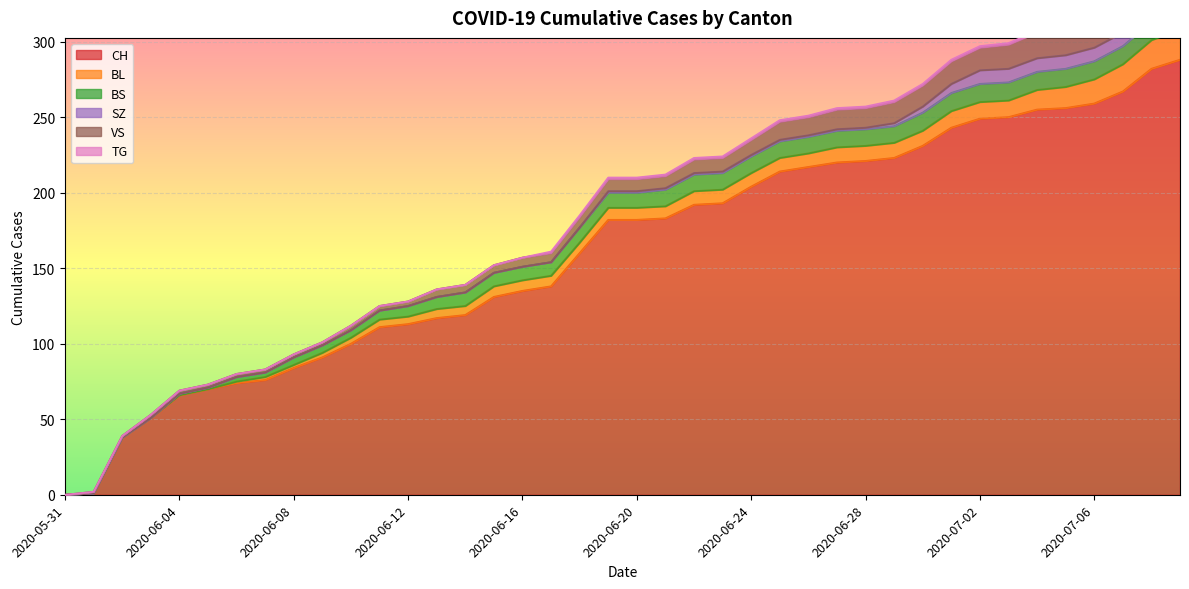

Which series has the largest total across all categories?

CH